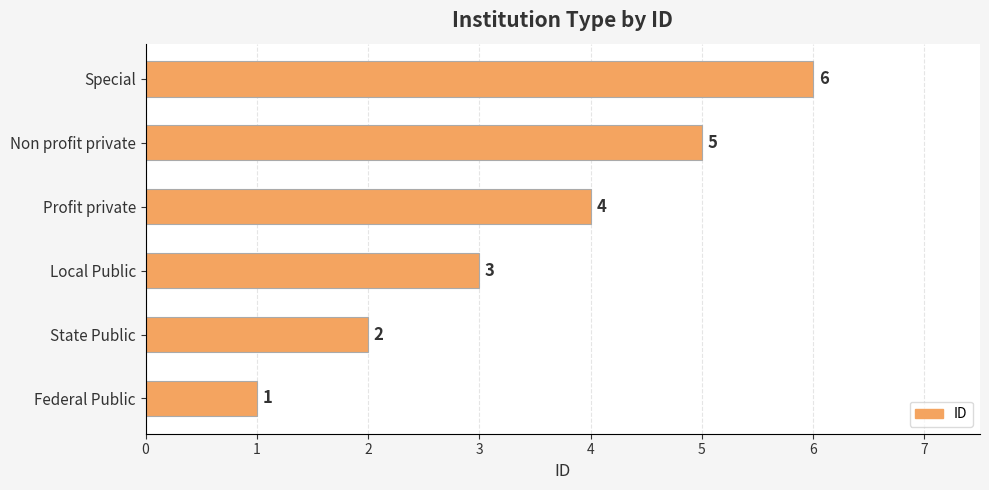

What is the minimum value shown in the chart?

1